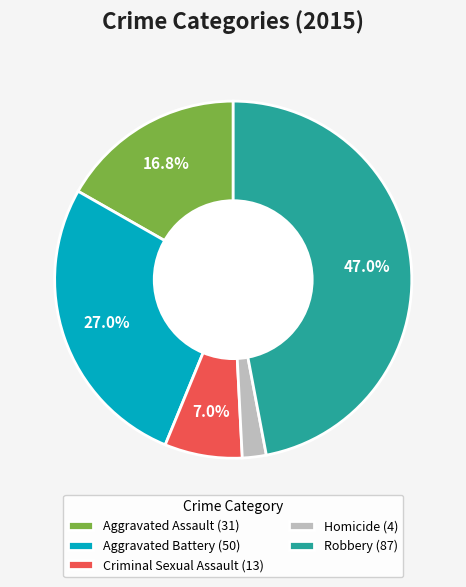

Is the sum of Criminal Sexual Assault (13) and Aggravated Battery (50) greater than half?

No